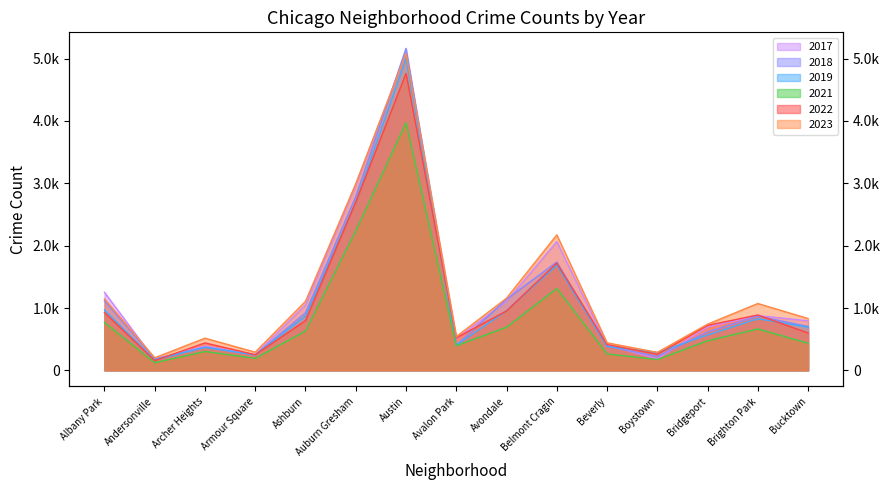

Which series has the largest range (max minus min)?

2018